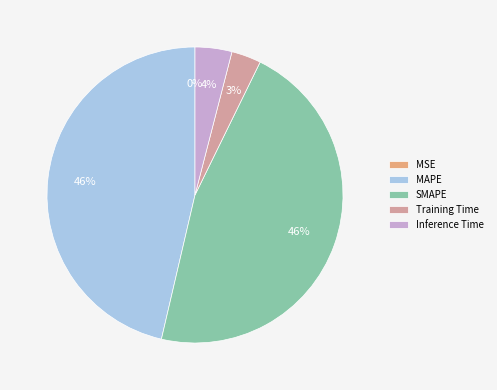

Is the sum of Inference Time and MAPE greater than half?

Yes